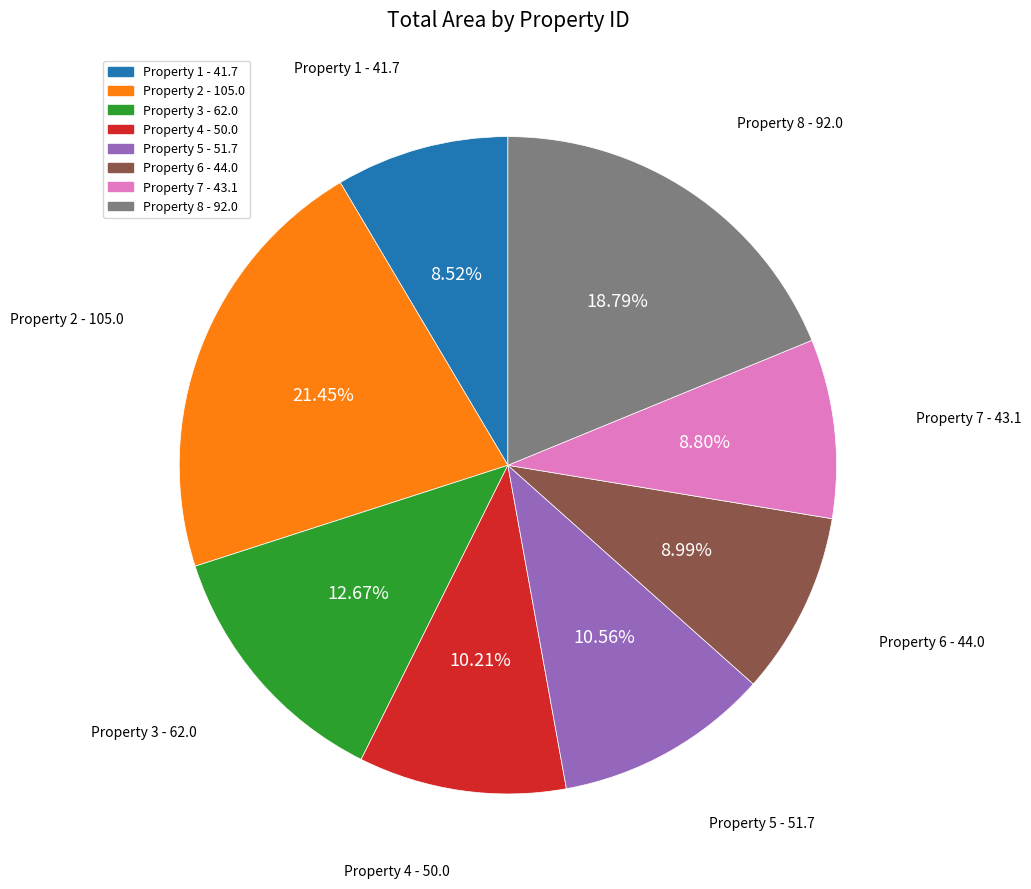

Is there any slice that represents more than half of the pie?

No